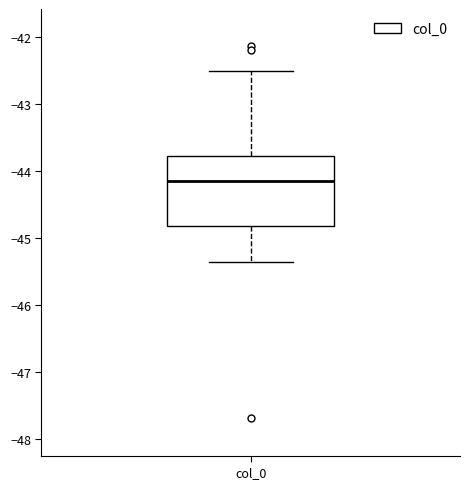

Read this box plot against the y-axis: the position of the median line, the range covered by the box, and the ends of both whiskers. The values are not printed on the chart, so give them approximately, as read against the axis.

median -44.2, box -44.8 to -43.8, whiskers -45.4 to -42.5